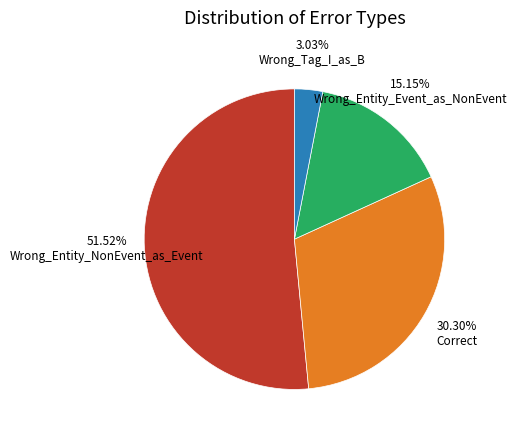

The Wrong_Tag_I_as_B slice represents 11% of the pie. True or false?

False